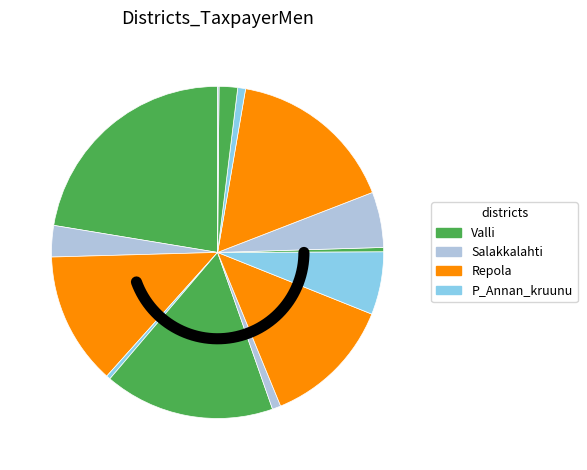

Does Saunalahti account for over 50% of the chart?

No